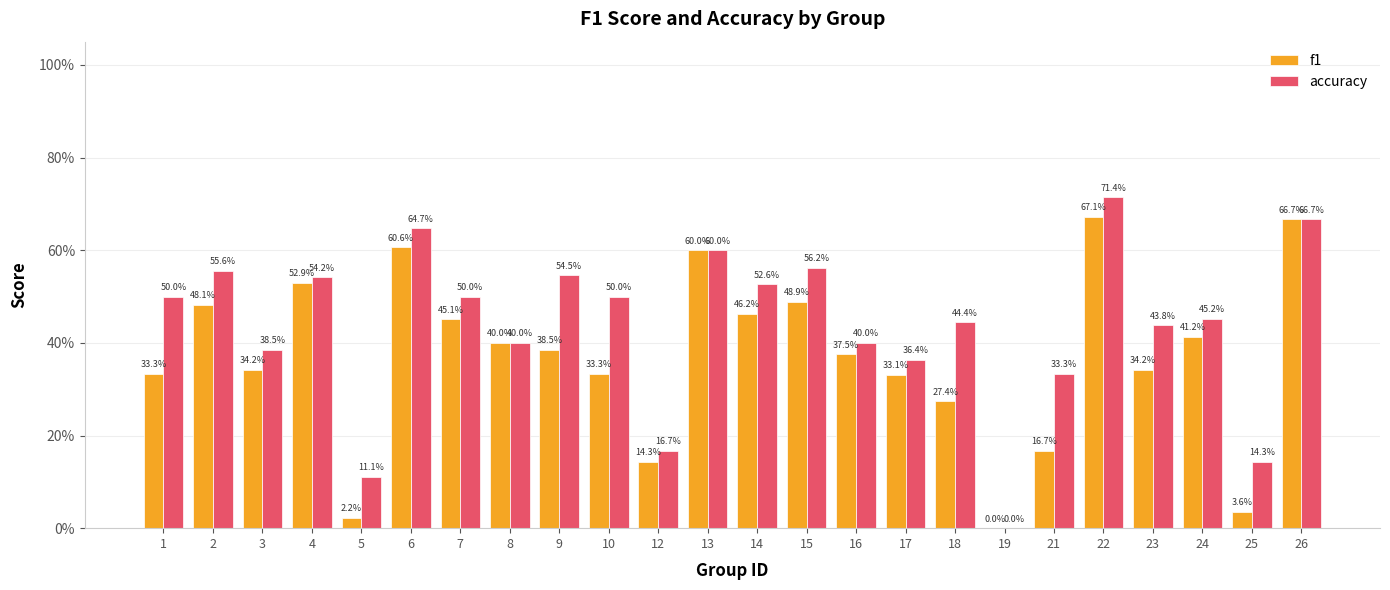

Which series has the largest total across all categories?

accuracy